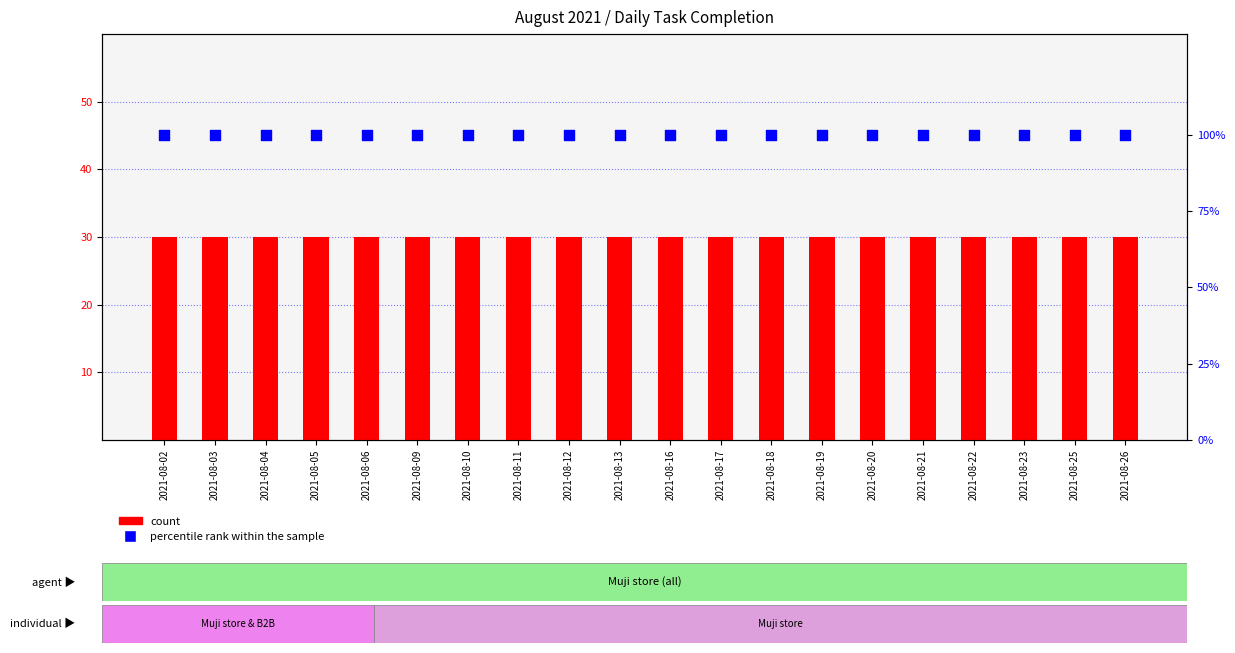

Which series has the widest spread of Y values?

count